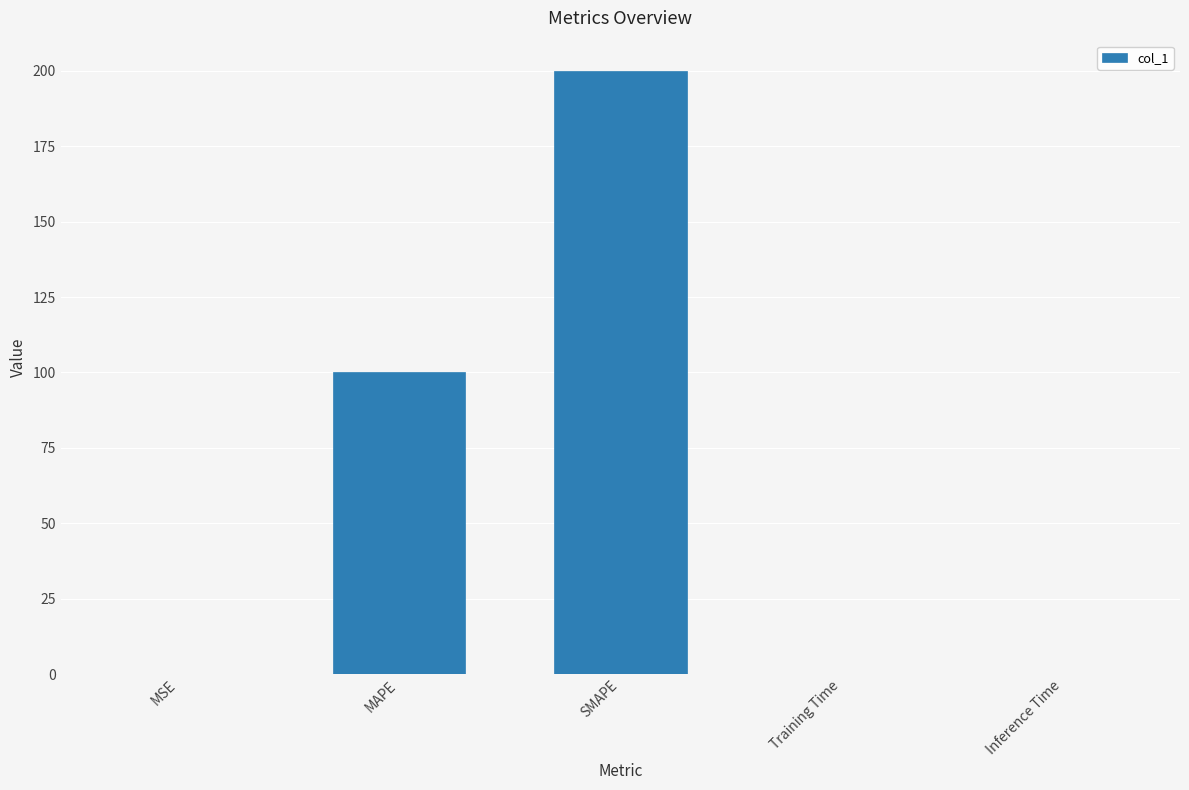

True or false: the data shows 0.1 at Training Time.

True